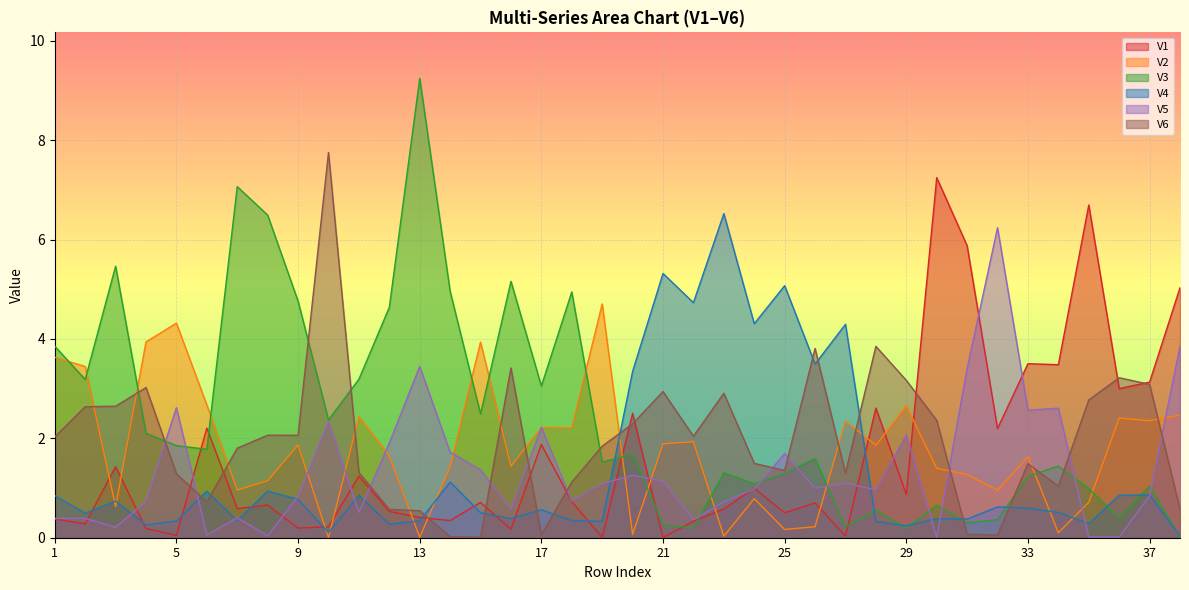

Reading right to left, what are all the values shown in this chart?

V1: 5.0	3.1	3.0	6.7	3.5	3.5	2.2	5.9	7.2	0.9	2.6	0.0	0.7	0.5	1.0	0.6	0.3	0.0	2.5	0.0	0.7	1.9	0.2	0.7	0.3	0.4	0.5	1.2	0.2	0.2	0.7	0.6	2.2	0.0	0.2	1.4	0.3	0.4
V2: 2.5	2.4	2.4	0.7	0.1	1.6	1.0	1.3	1.4	2.7	1.9	2.3	0.2	0.2	0.8	0.0	1.9	1.9	0.1	4.7	2.2	2.2	1.4	3.9	1.4	0.0	1.6	2.4	0.0	1.9	1.1	1.0	2.7	4.3	3.9	0.6	3.4	3.6
V3: 0.0	1.0	0.4	1.0	1.4	1.2	0.4	0.3	0.7	0.2	0.6	0.2	1.6	1.3	1.1	1.3	0.2	0.3	1.7	1.5	4.9	3.1	5.2	2.5	5.0	9.2	4.6	3.2	2.4	4.8	6.5	7.1	1.8	1.9	2.1	5.5	3.2	3.9
V4: 0.0	0.9	0.9	0.3	0.5	0.6	0.6	0.4	0.4	0.2	0.3	4.3	3.5	5.1	4.3	6.5	4.7	5.3	3.3	0.3	0.3	0.6	0.4	0.5	1.1	0.3	0.3	0.9	0.1	0.8	0.9	0.3	0.9	0.3	0.3	0.7	0.5	0.8
V5: 3.9	0.8	0.0	0.0	2.6	2.6	6.2	3.4	0.0	2.1	1.0	1.1	1.0	1.7	1.0	0.7	0.4	1.1	1.3	1.1	0.7	2.2	0.6	1.4	1.7	3.4	1.9	0.5	2.3	0.8	0.0	0.4	0.1	2.6	0.7	0.2	0.4	0.4
V6: 0.6	3.1	3.2	2.8	1.0	1.5	0.1	0.1	2.4	3.2	3.9	1.3	3.8	1.4	1.5	2.9	2.0	2.9	2.3	1.8	1.1	0.1	3.4	0.0	0.0	0.5	0.6	1.3	7.8	2.1	2.1	1.8	0.7	1.3	3.0	2.6	2.6	2.0